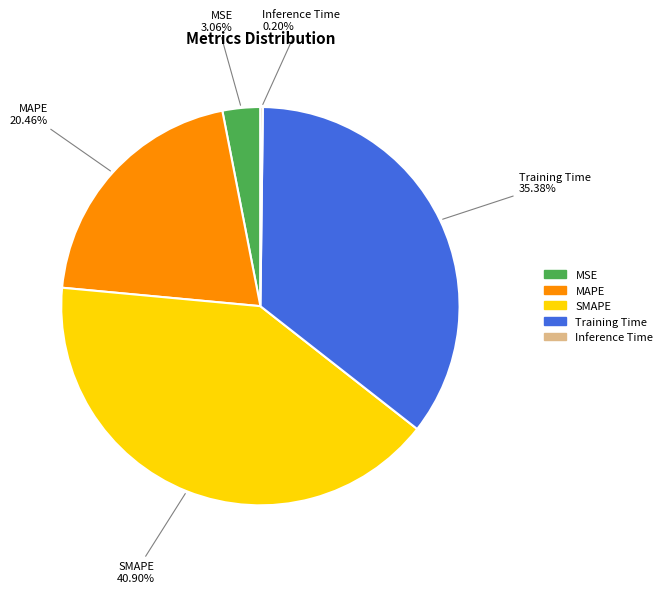

Which has a higher value, SMAPE or Training Time?

SMAPE